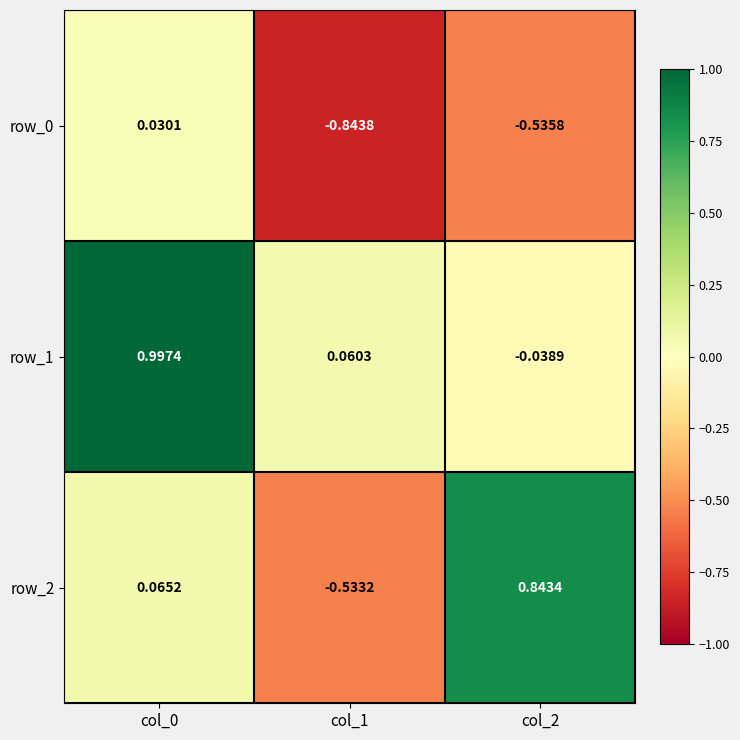

Is the value of row_0 at col_0 greater than the value of row_2 at col_2?

No